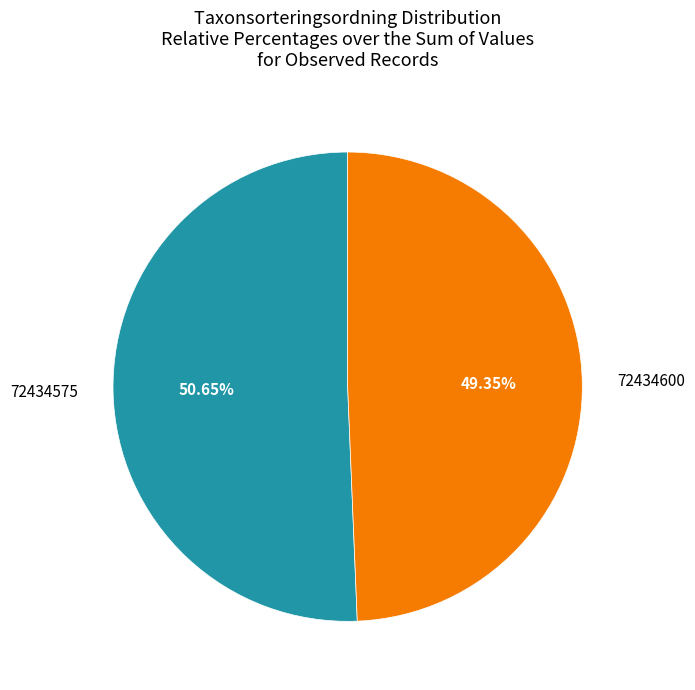

Is there a majority slice in this chart?

Yes